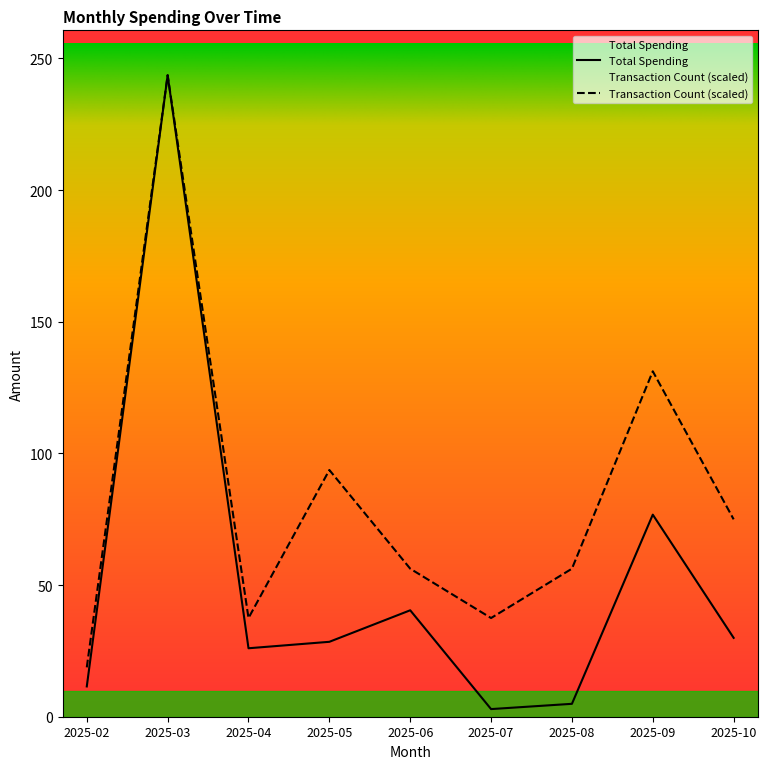

Reading left to right, list all the values displayed in this chart.

Total Spending: 11.5	243.6	26.0	28.4	40.4	2.9	4.9	76.7	29.9
Transaction Count: 18.7	243.6	37.5	93.7	56.2	37.5	56.2	131.2	75.0